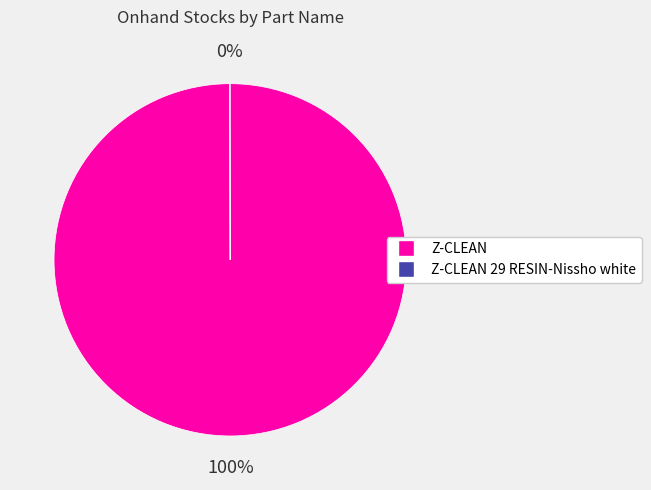

To the nearest percent, what is the difference between the largest and smallest slice percentages?

100%